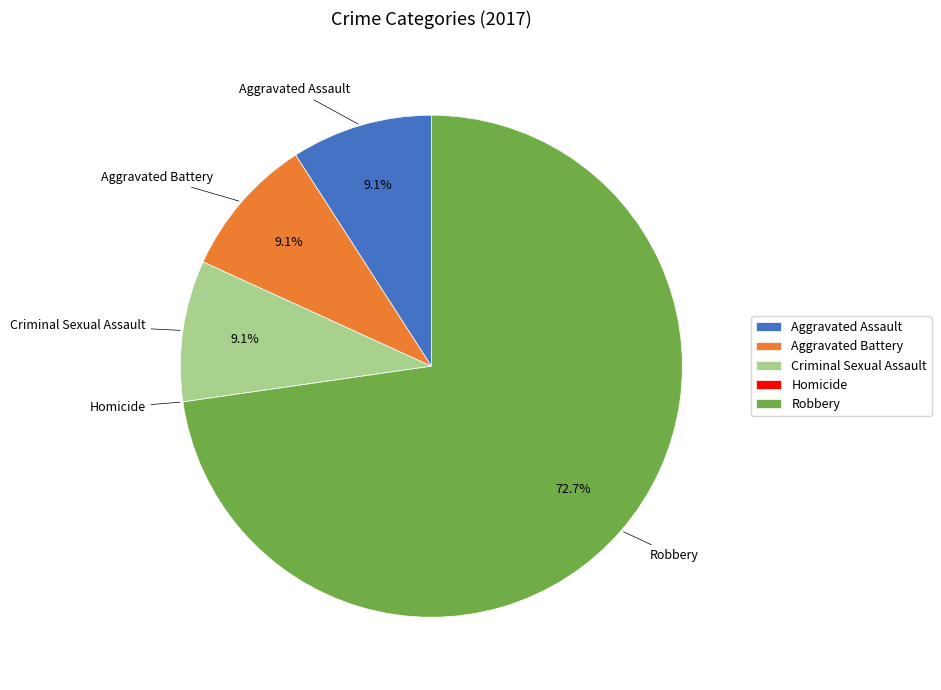

The Criminal Sexual Assault slice represents 9% of the pie. True or false?

True